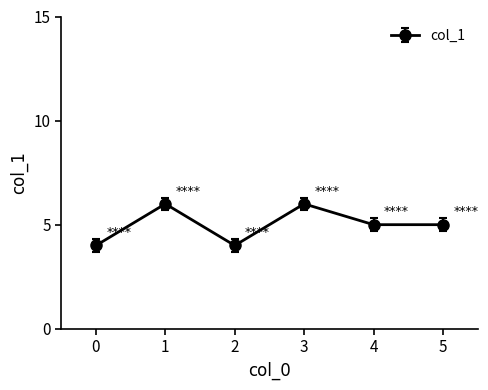

The chart shows a value of 9 at 3. True or false?

False